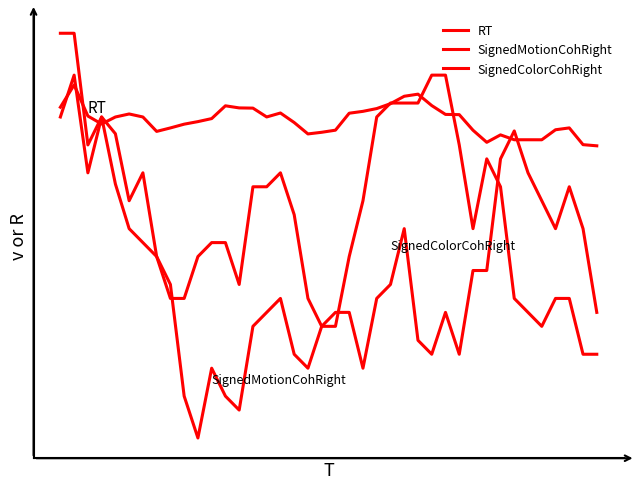

Does the chart display data point markers on the line(s)?

No